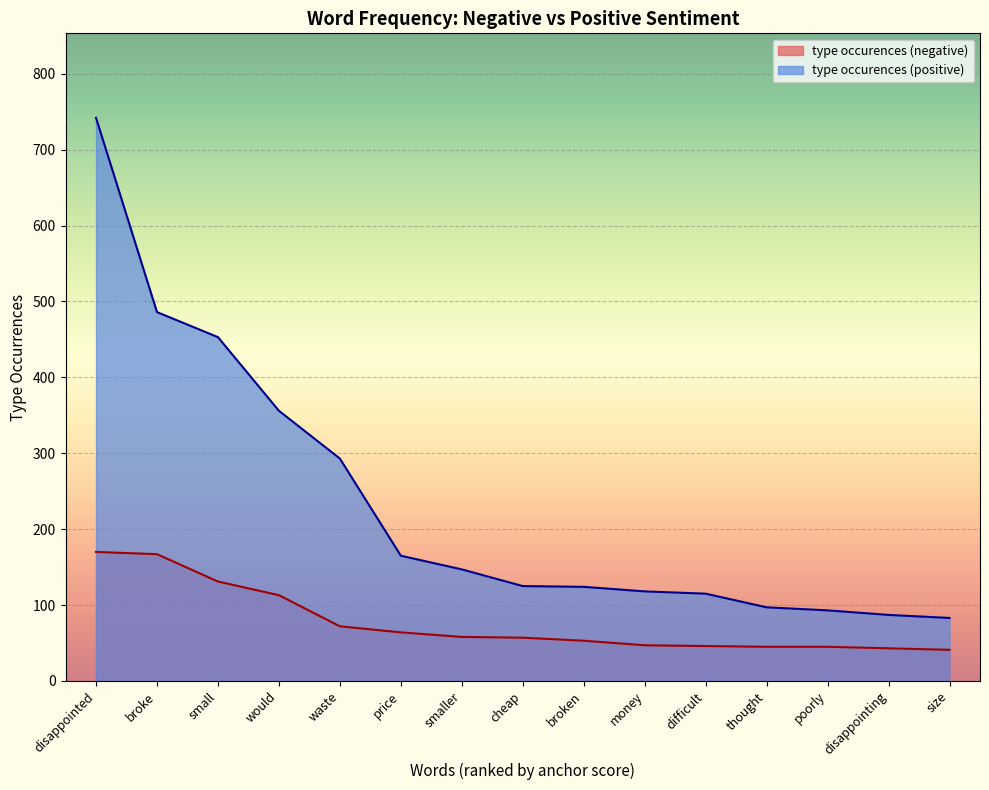

How many values in the type occurences (negative) series exceed 57?

7